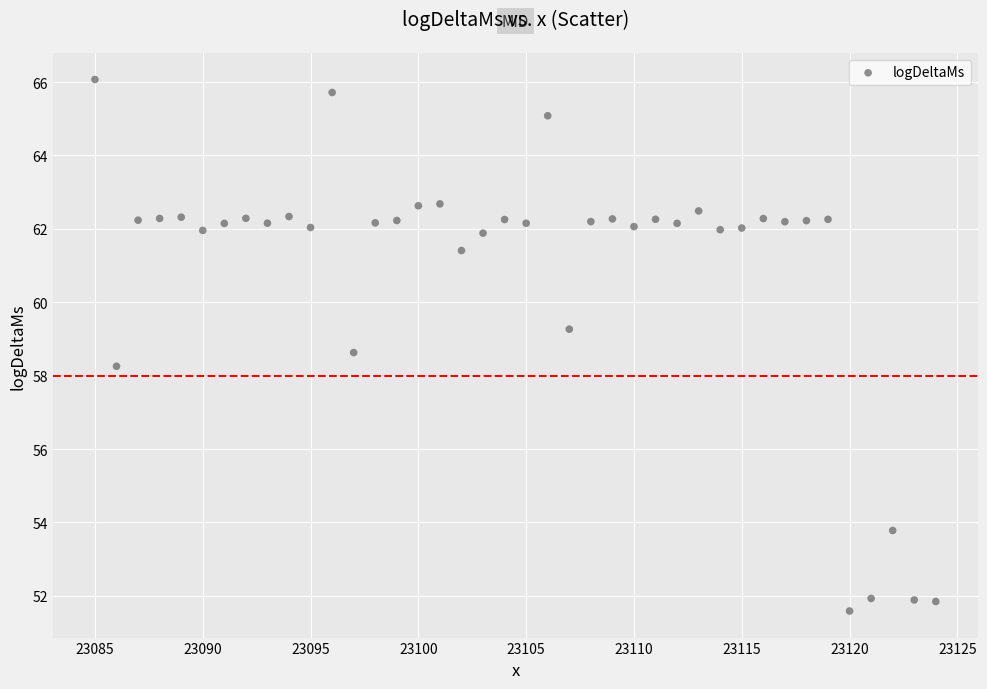

What is the range of Y values (max minus min)?

14.5